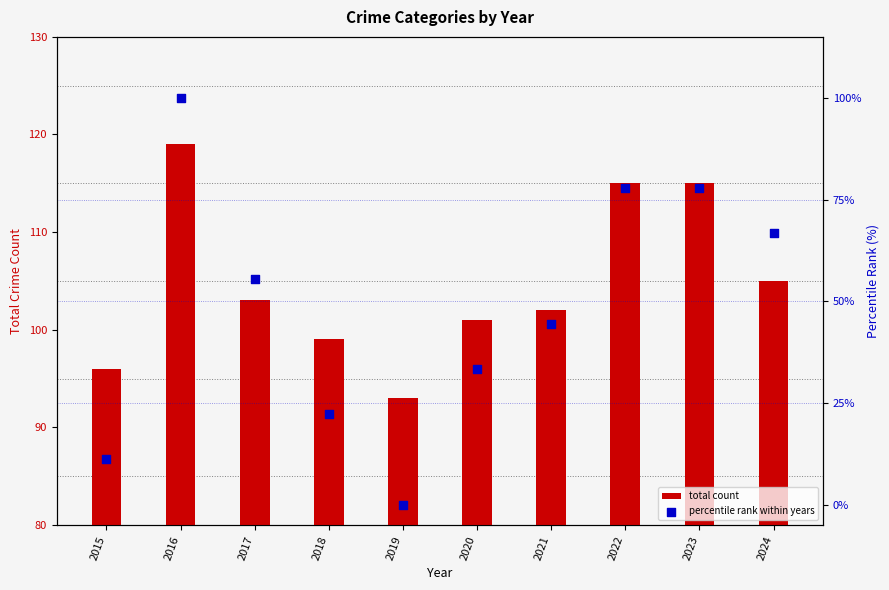

Which series contains the highest Y value?

total count